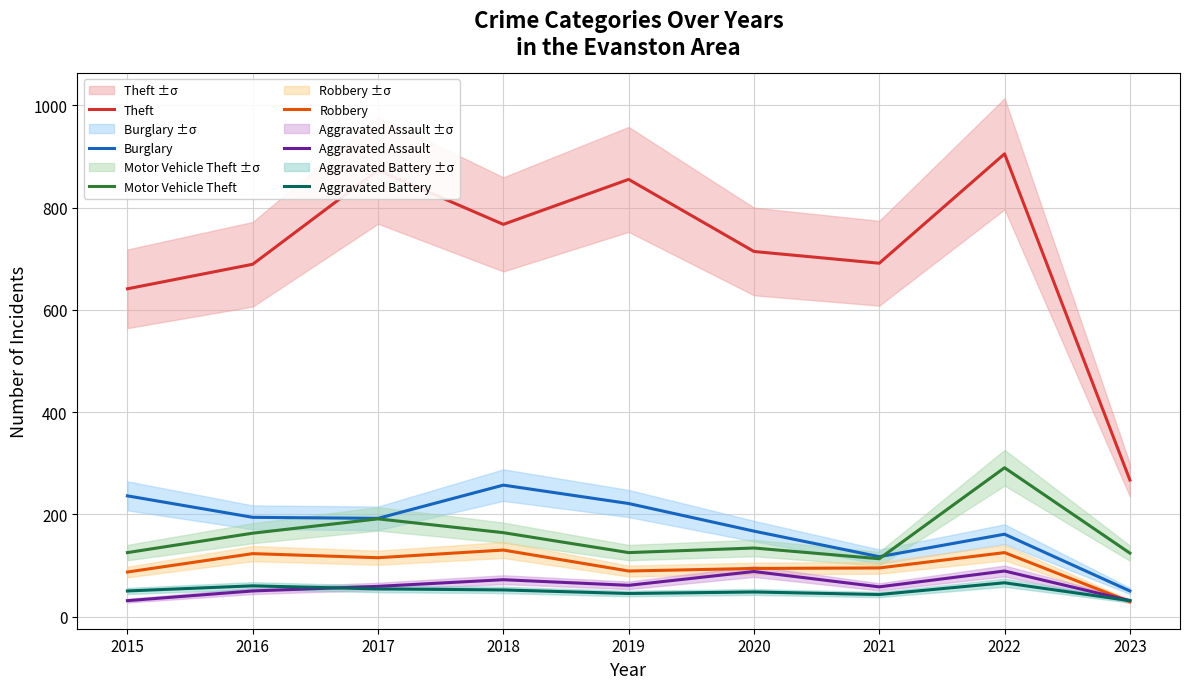

Does the chart have visible grid lines?

Yes